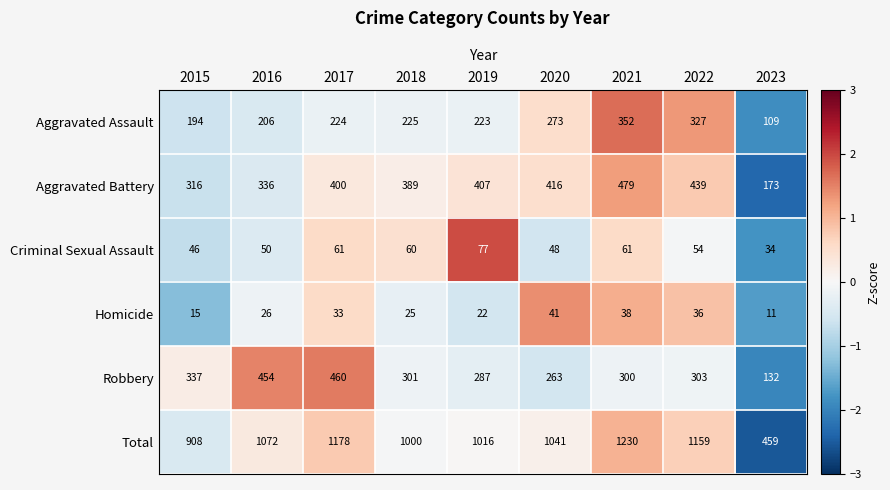

Is the value of Aggravated Assault at 2020 greater than the value of Aggravated Battery at 2023?

Yes